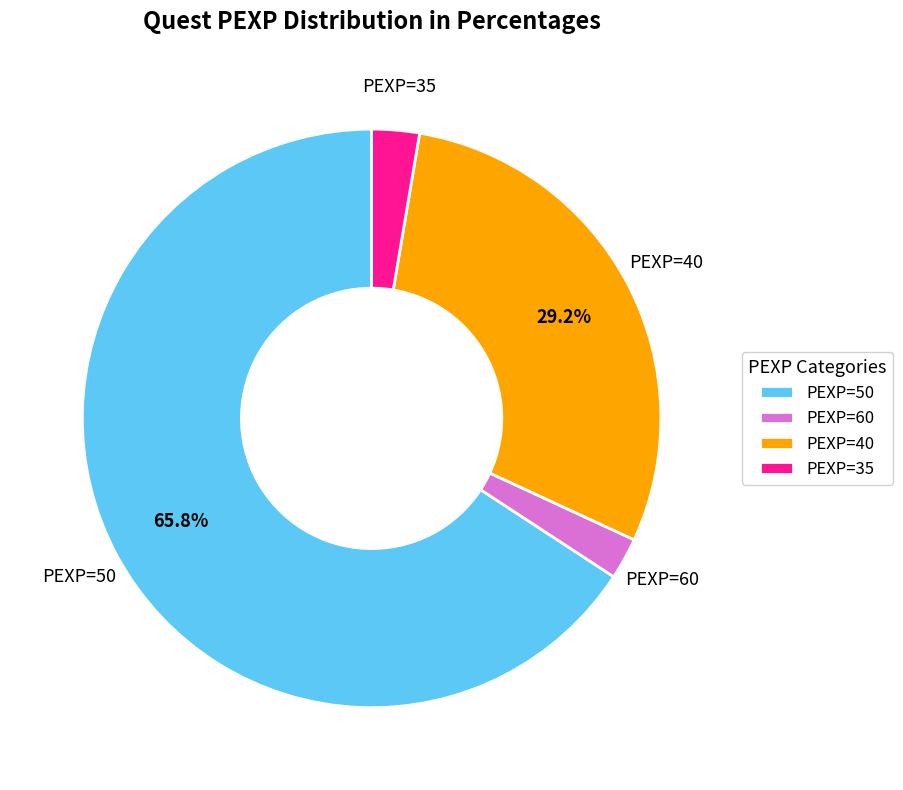

To the nearest percent, what is the average slice percentage?

25%